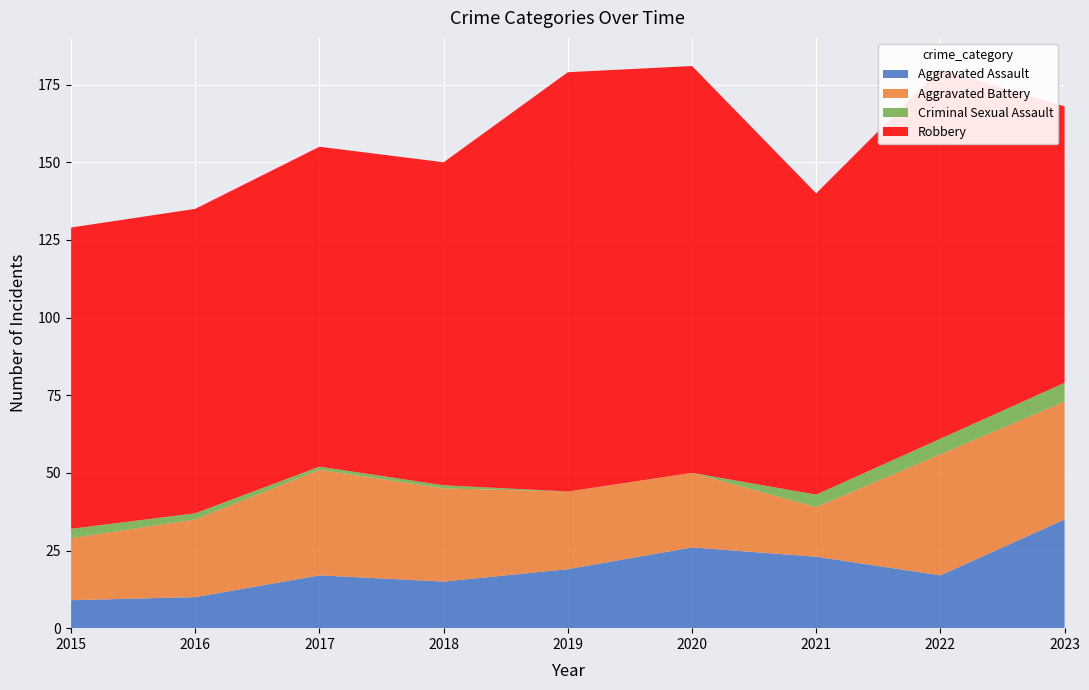

Reading right to left, list all the values displayed in this chart.

Aggravated Assault: 2023=35	2022=17	2021=23	2020=26	2019=19	2018=15	2017=17	2016=10	2015=9
Aggravated Battery: 2023=38	2022=39	2021=16	2020=24	2019=25	2018=30	2017=34	2016=25	2015=20
Criminal Sexual Assault: 2023=6	2022=5	2021=4	2020=0	2019=0	2018=1	2017=1	2016=2	2015=3
Robbery: 2023=89	2022=119	2021=97	2020=131	2019=135	2018=104	2017=103	2016=98	2015=97